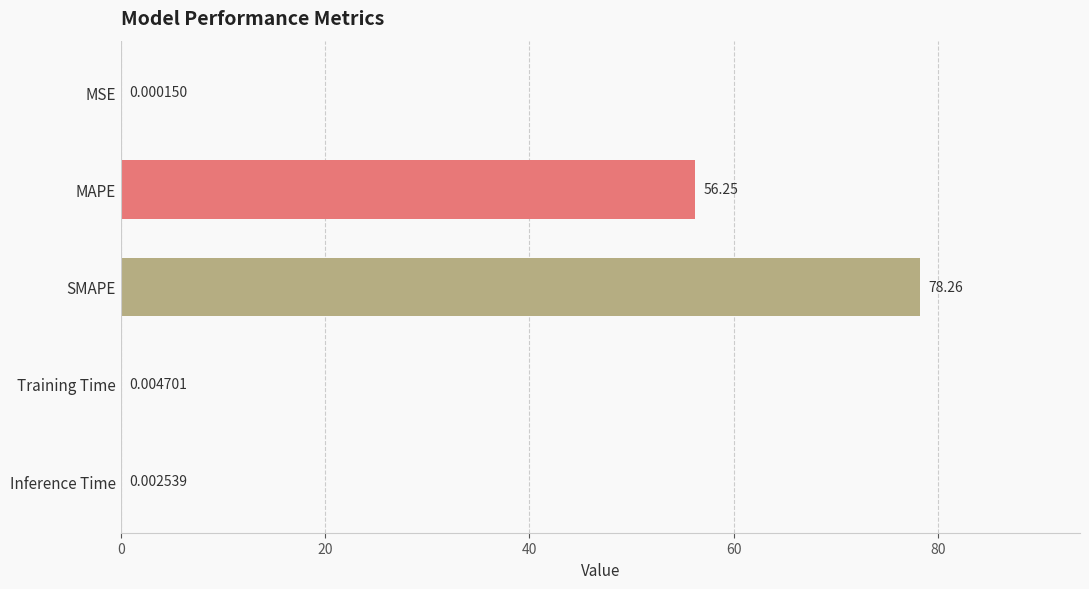

Which has a higher value, MAPE or MSE?

MAPE